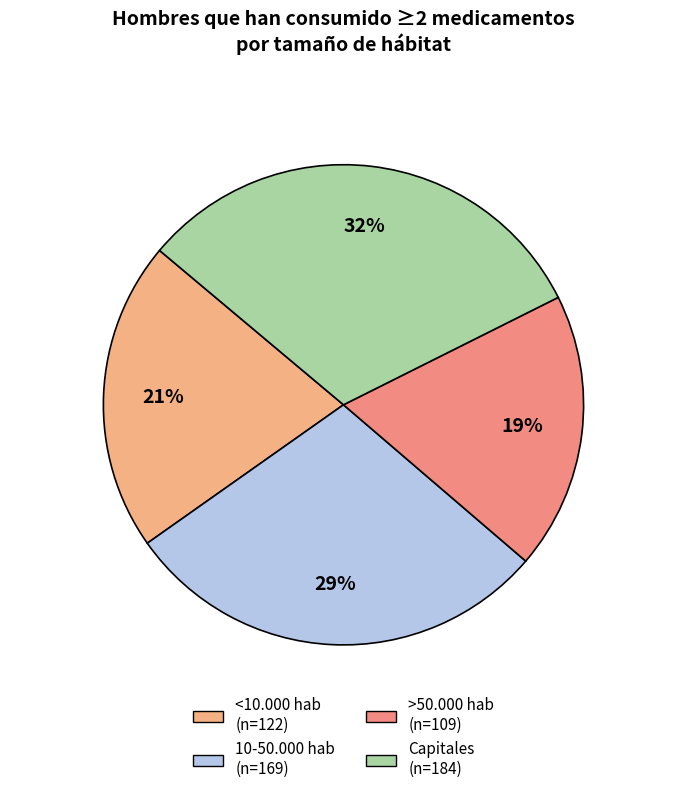

True or false: >50.000 hab accounts for 19% of the total.

True